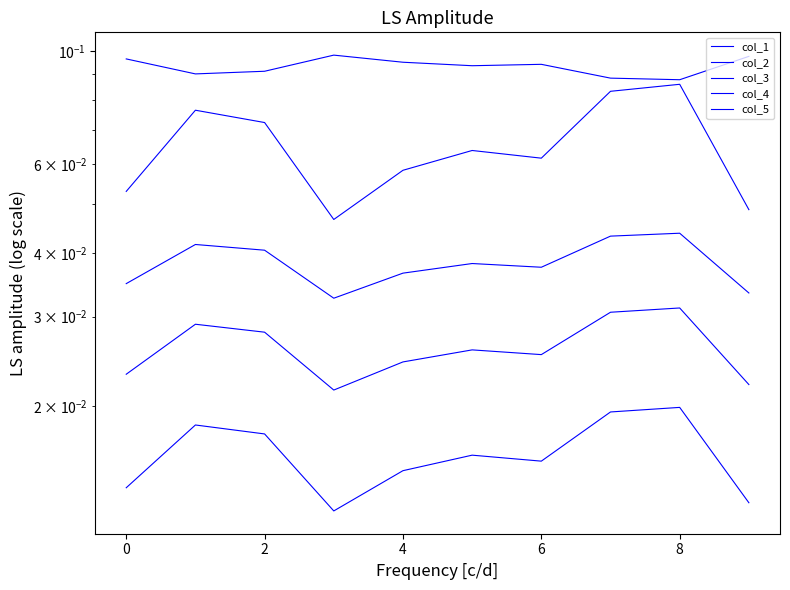

How many series are shown in this chart?

5